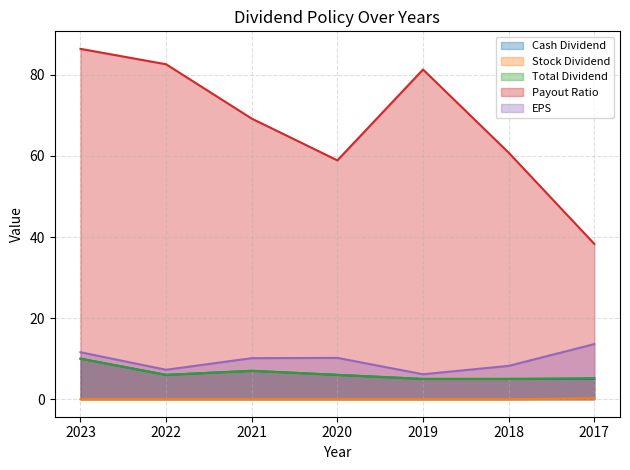

The value of Cash Dividend at 2023 is 10.0. True or false?

True